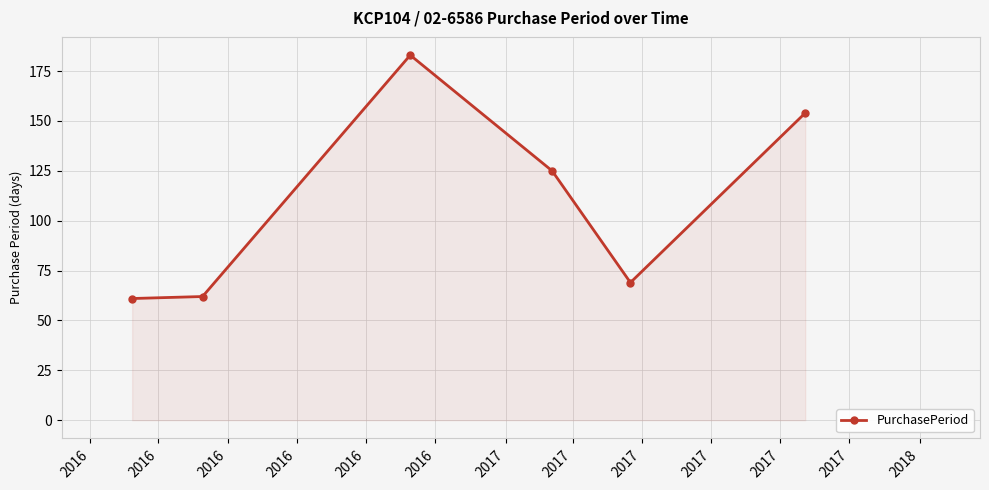

How many categories are shown in the chart?

6